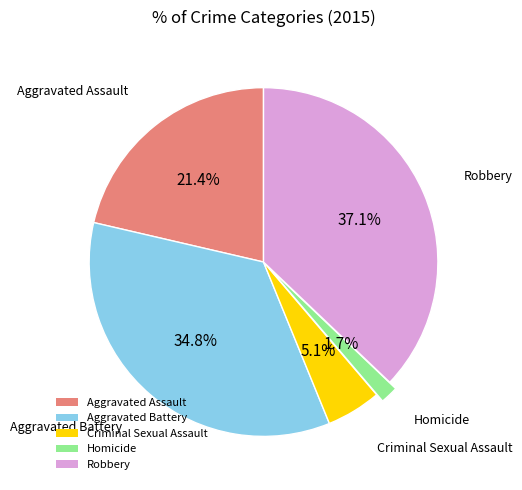

Rank the categories by value from lowest to highest.

Homicide, Criminal Sexual Assault, Aggravated Assault, Aggravated Battery, Robbery